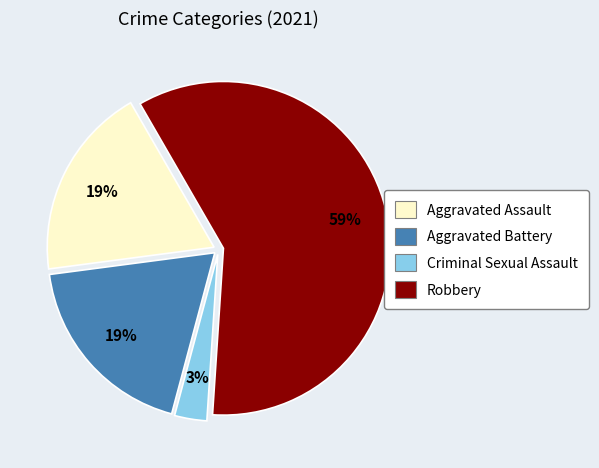

To the nearest percent, what is the combined percentage of Aggravated Assault and Robbery?

78%